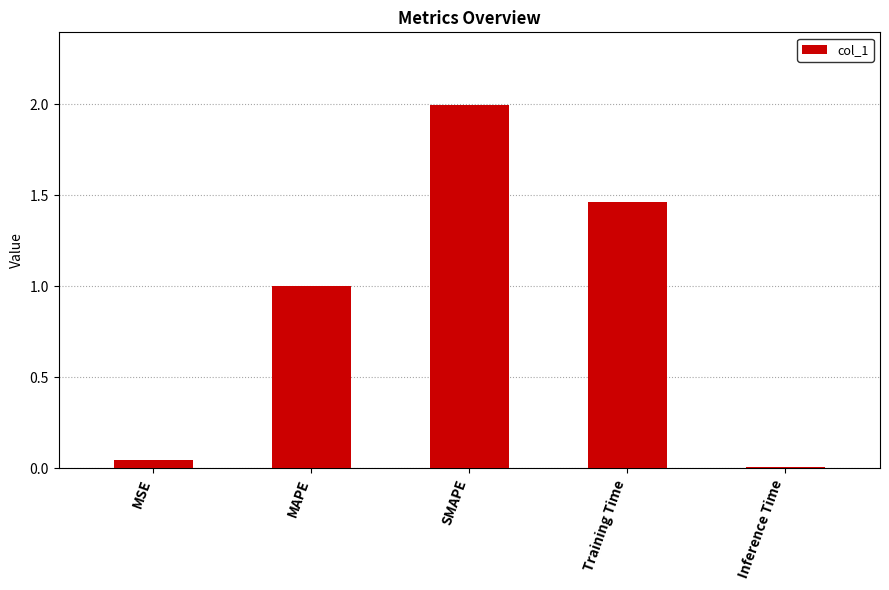

List the labels in order of value, smallest first.

Inference Time, MSE, MAPE, Training Time, SMAPE